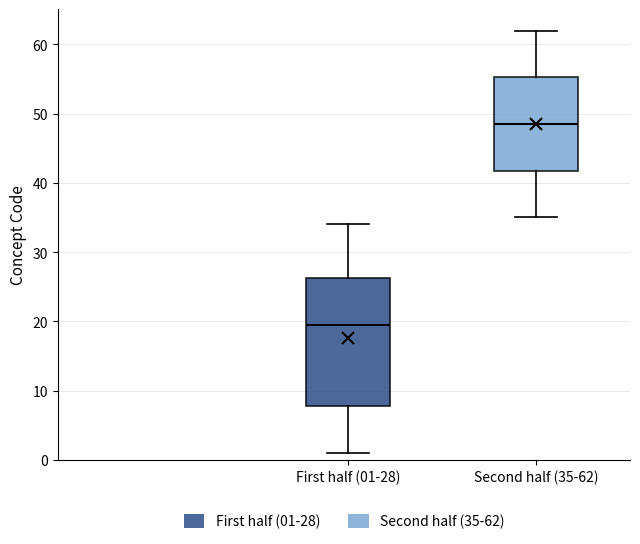

Where does the lower whisker of the box for Second half (35-62) end on the y-axis? The values are not printed on the chart, so give them approximately, as read against the axis.

35